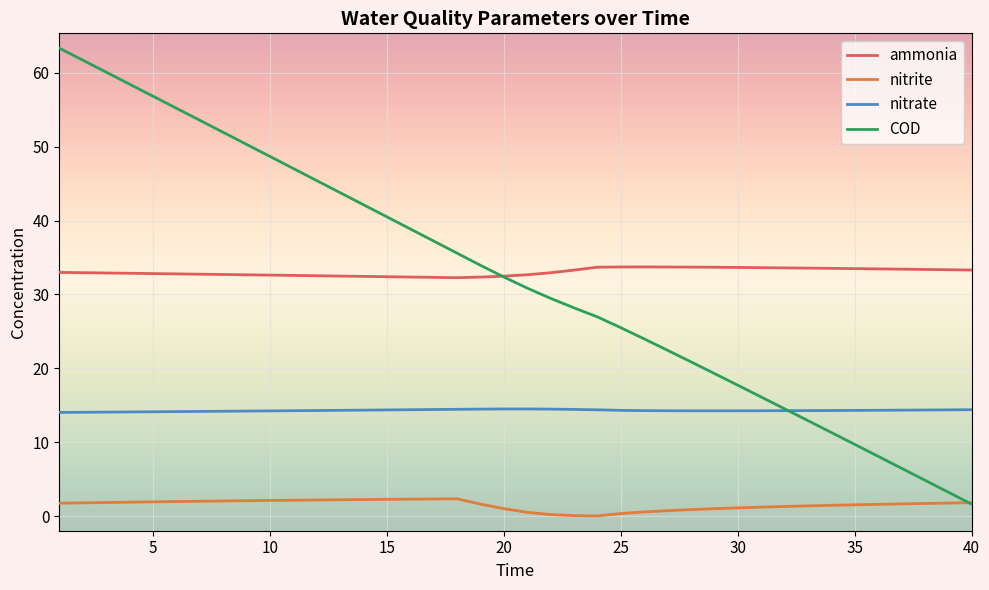

What is the maximum value for nitrate?

14.5